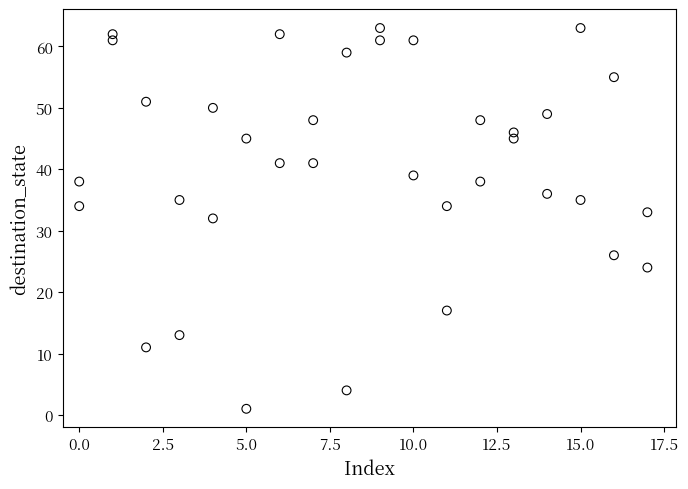

What is the range of Y values (max minus min)?

62